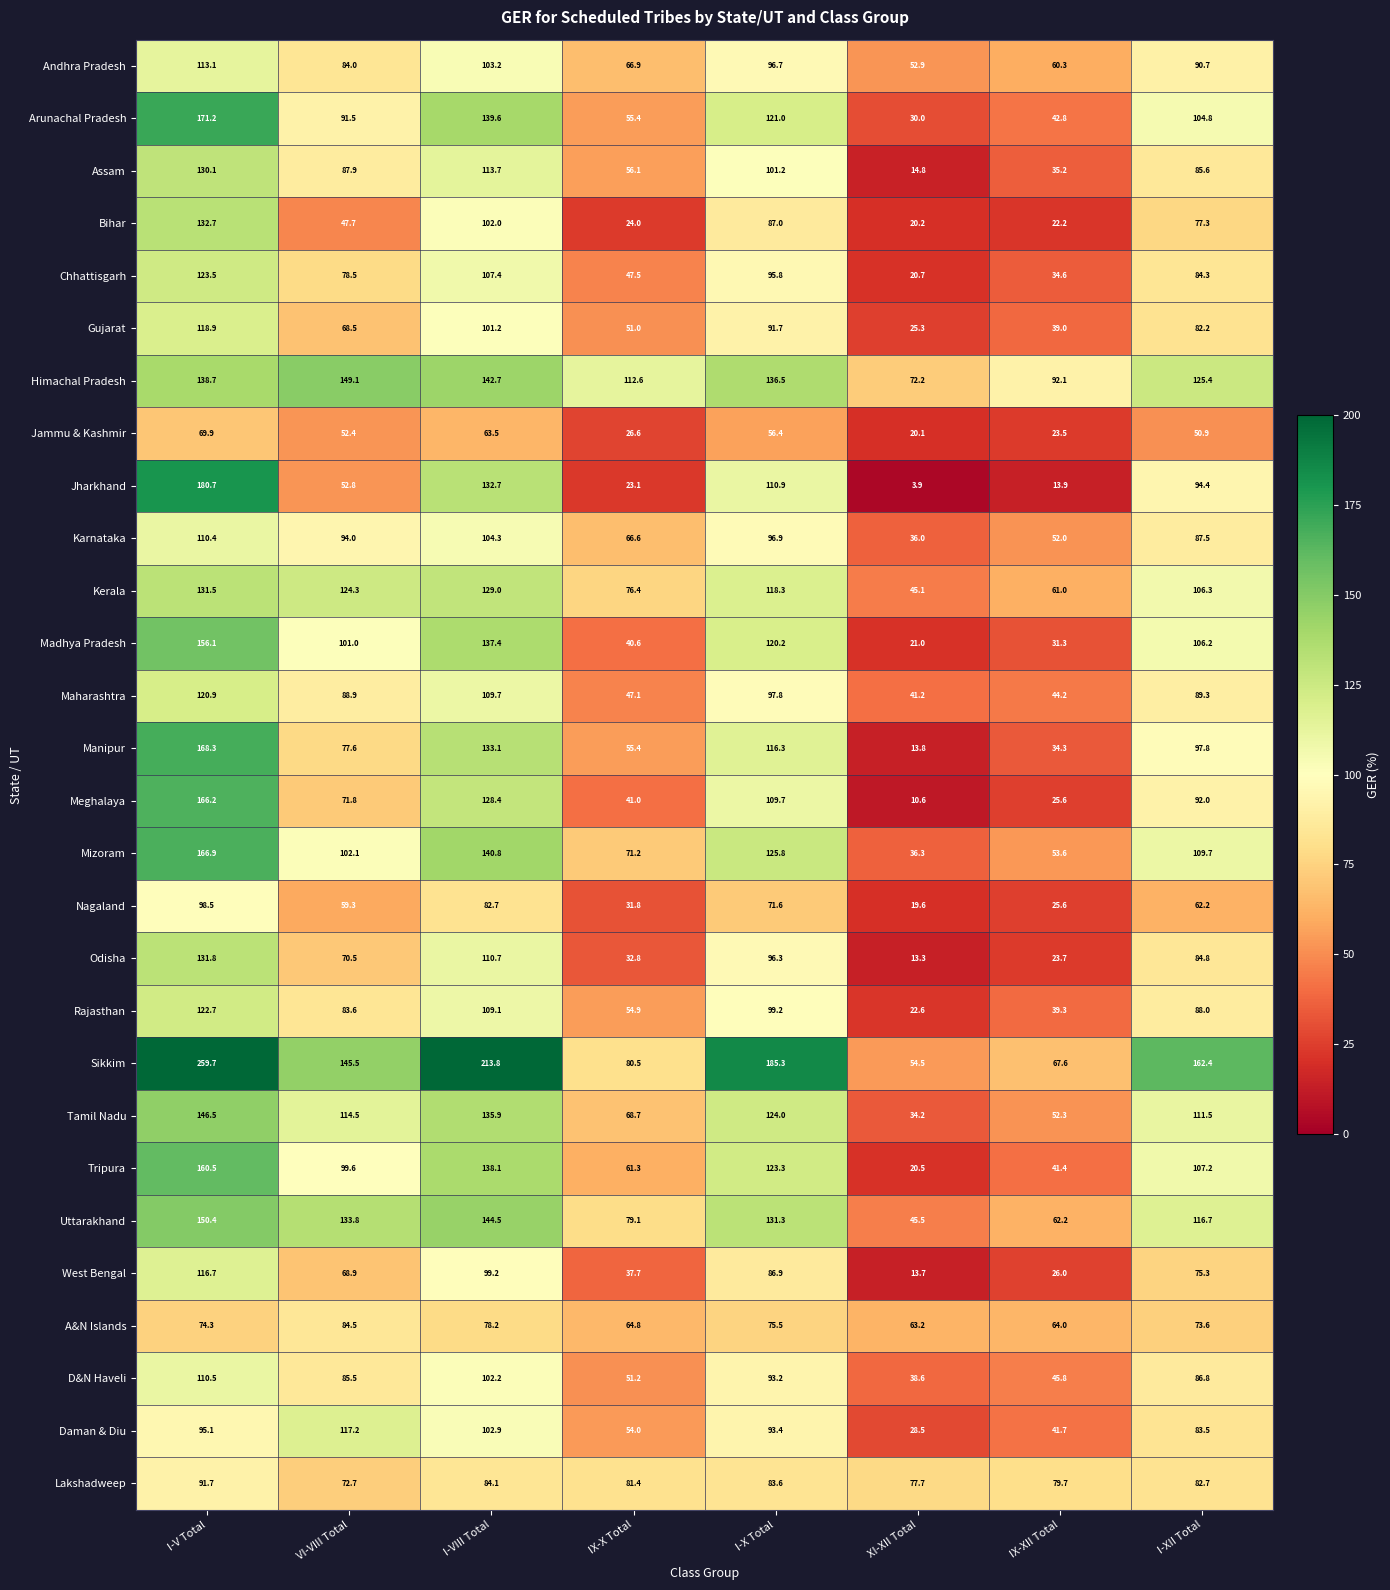

At which category is the sum across all series the highest?

I-V Total